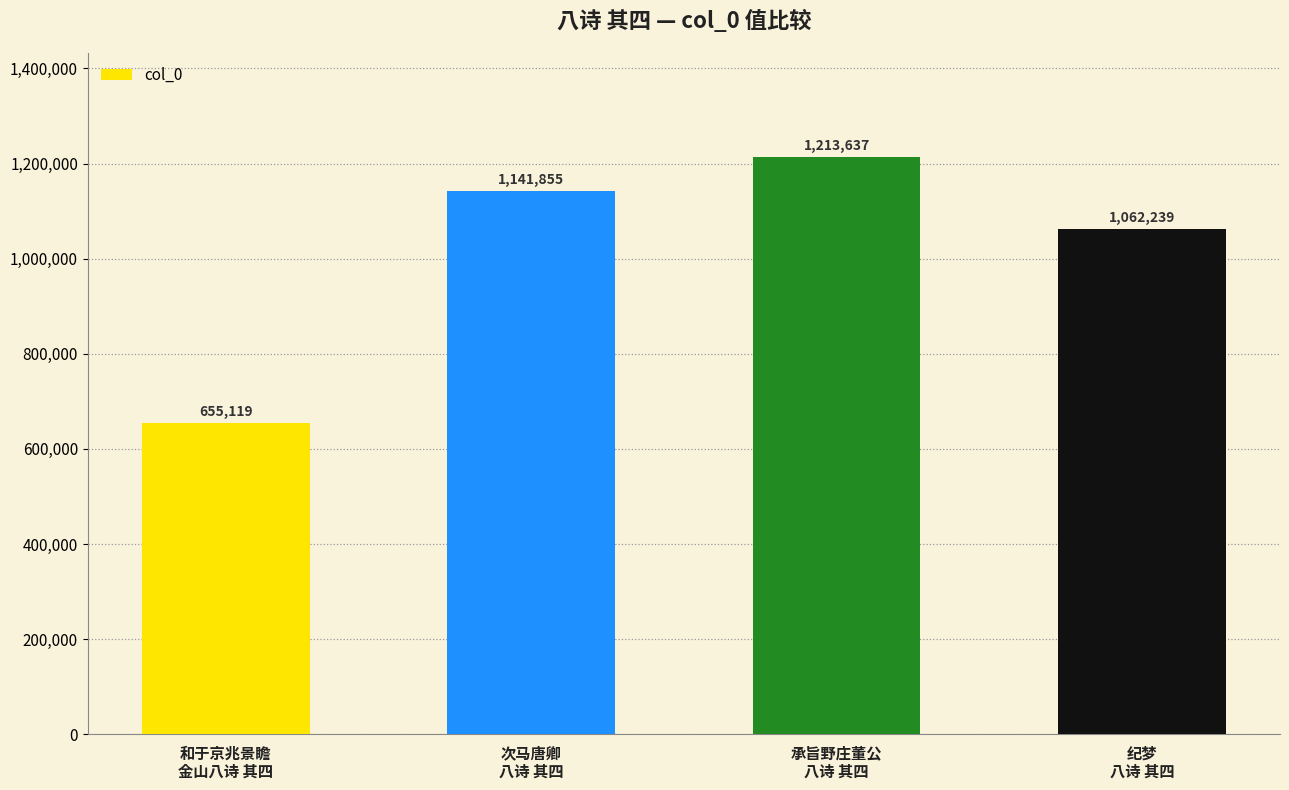

Rank the categories by value from lowest to highest.

和于京兆景瞻
金山八诗 其四, 纪梦
八诗 其四, 次马唐卿
八诗 其四, 承旨野庄董公
八诗 其四